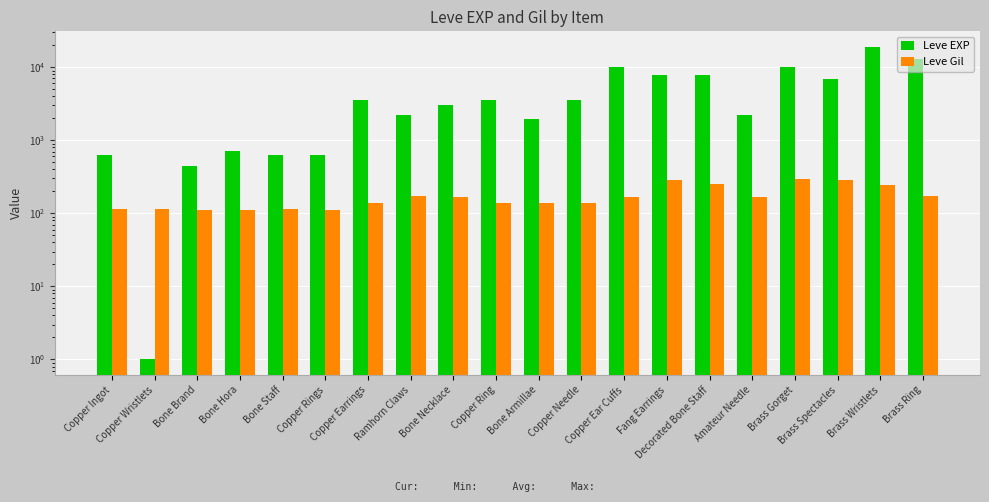

Does the chart contain stacked bars?

No